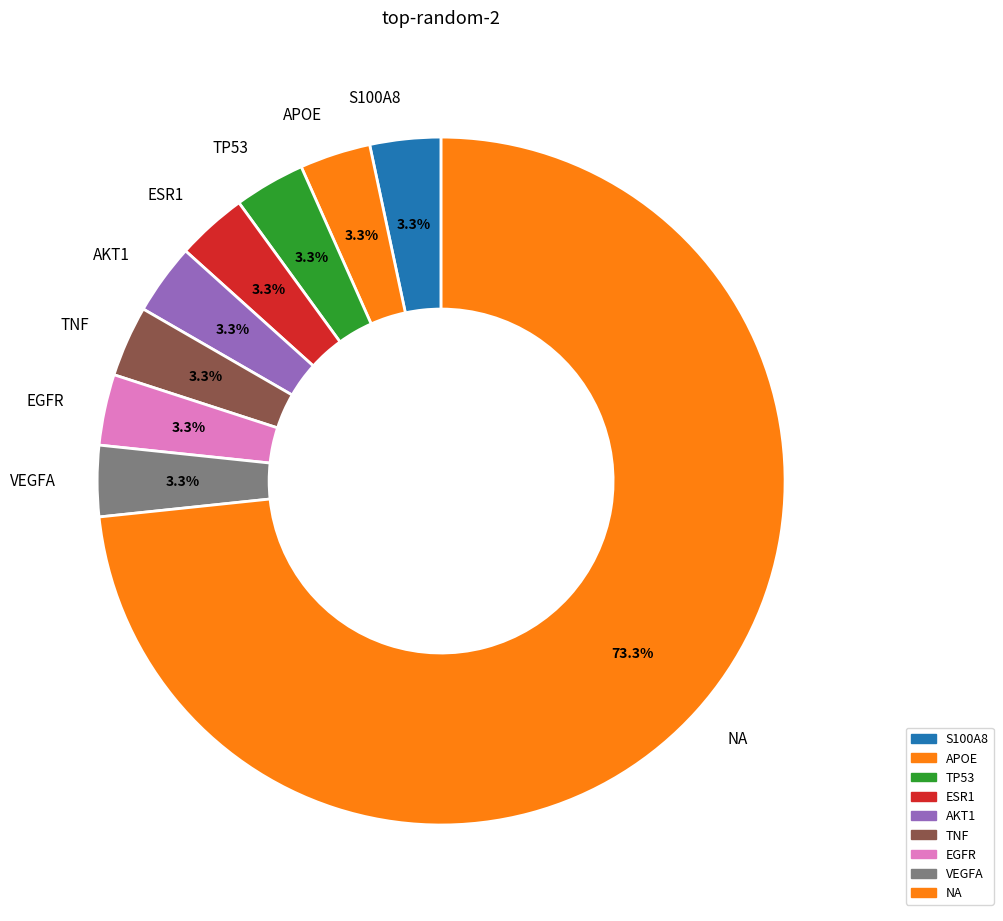

What is the ratio of the value at ESR1 to the value at VEGFA?

1.0